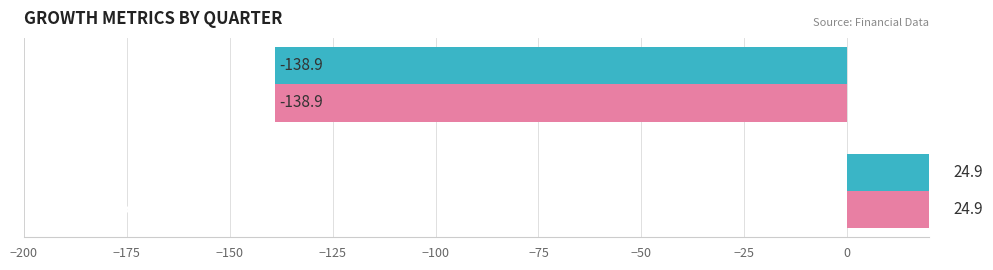

Which has a higher value, −175 or −200?

−175